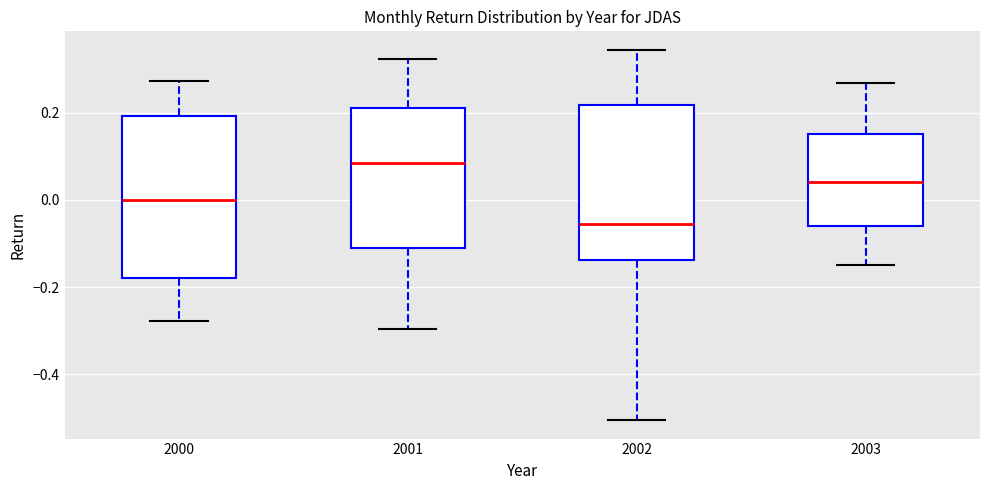

Reading left to right, transcribe this box plot: for each box, give where its median line is, the range the box spans, and where its two whiskers end, as read against the y-axis. The values are not printed on the chart, so give them approximately, as read against the axis.

2000: median 0.00, box -0.18 to 0.20, whiskers -0.28 to 0.28
2001: median 0.08, box -0.12 to 0.22, whiskers -0.30 to 0.32
2002: median -0.06, box -0.14 to 0.22, whiskers -0.50 to 0.34
2003: median 0.04, box -0.06 to 0.16, whiskers -0.14 to 0.26